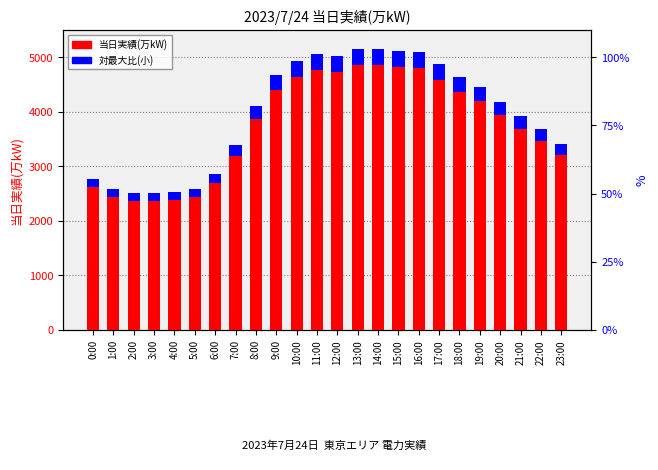

True or false: 対最大比(小) has a value of 298.0 at 15:00.

True